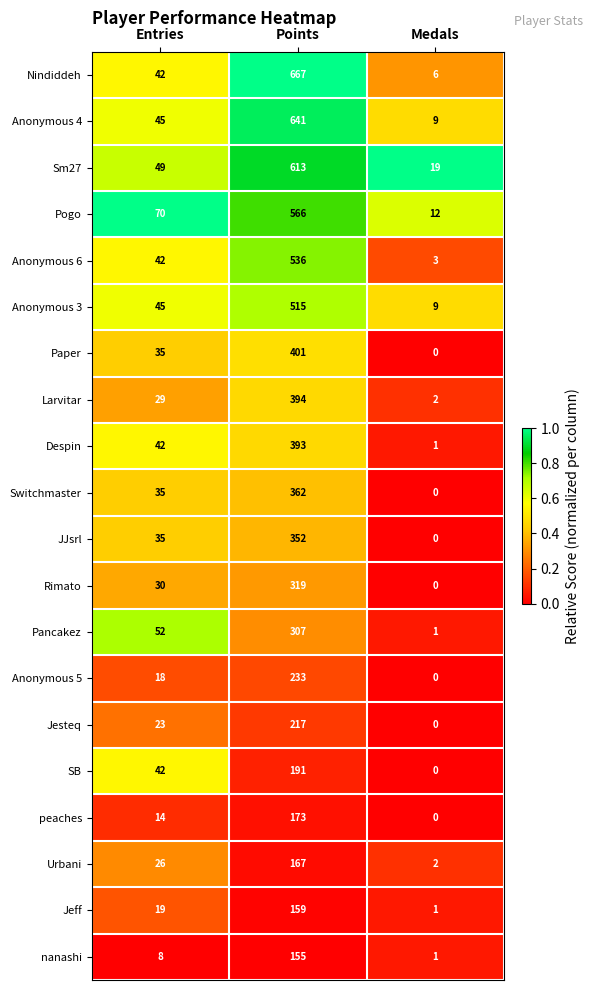

Where is Pogo nearest to the value 289?

Entries